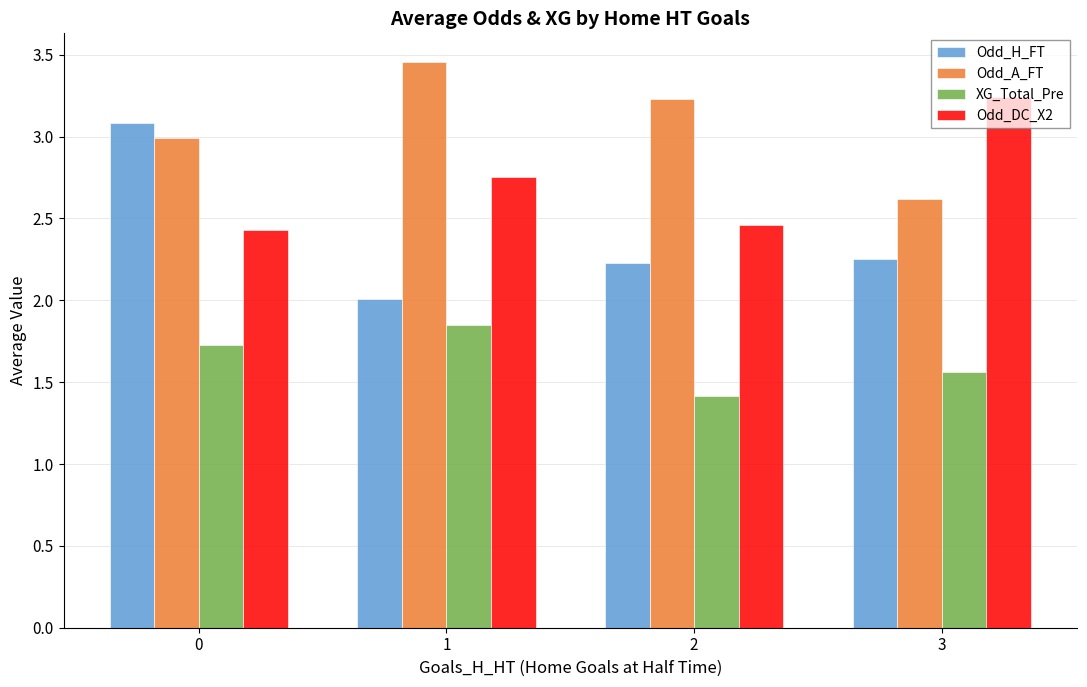

Is it true that Odd_A_FT equals 3.0 at 0?

True